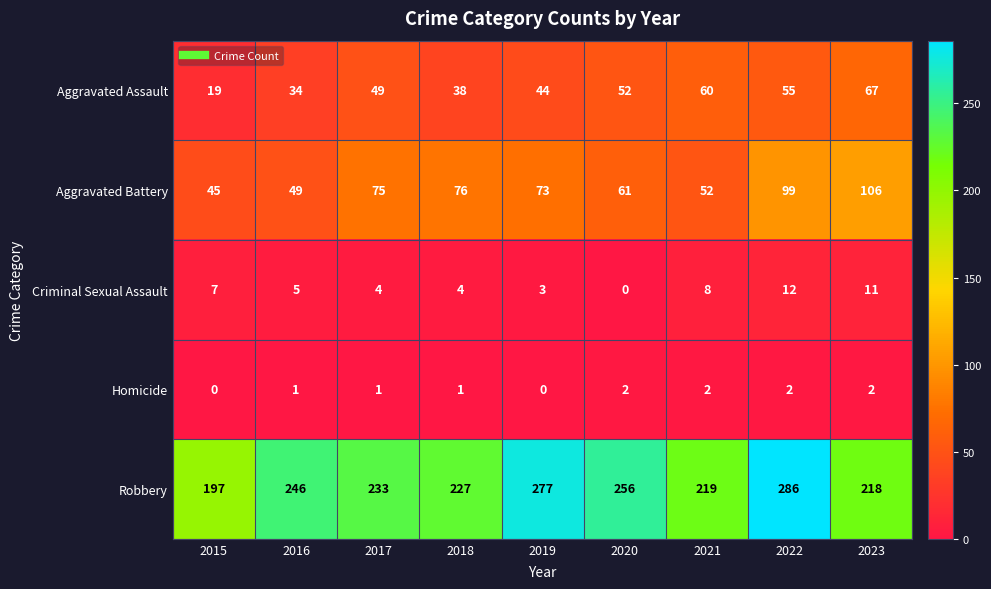

Rank the series at 2015 from lowest to highest value.

Homicide, Criminal Sexual Assault, Aggravated Assault, Aggravated Battery, Robbery